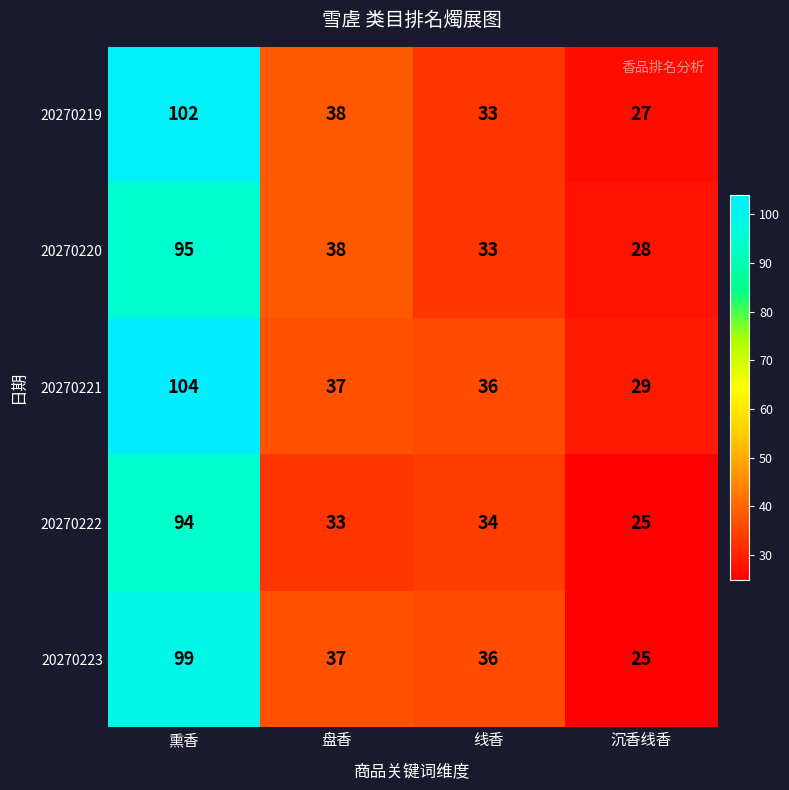

True or false: 20270223 has a value of 20 at 盘香.

False